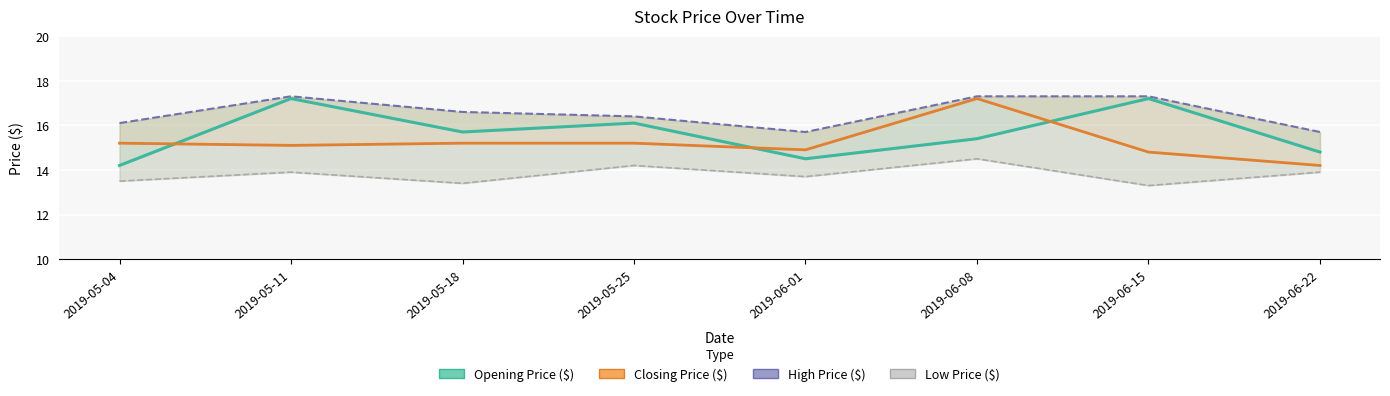

Where is Opening Price ($) nearest to the value 15?

2019-06-22